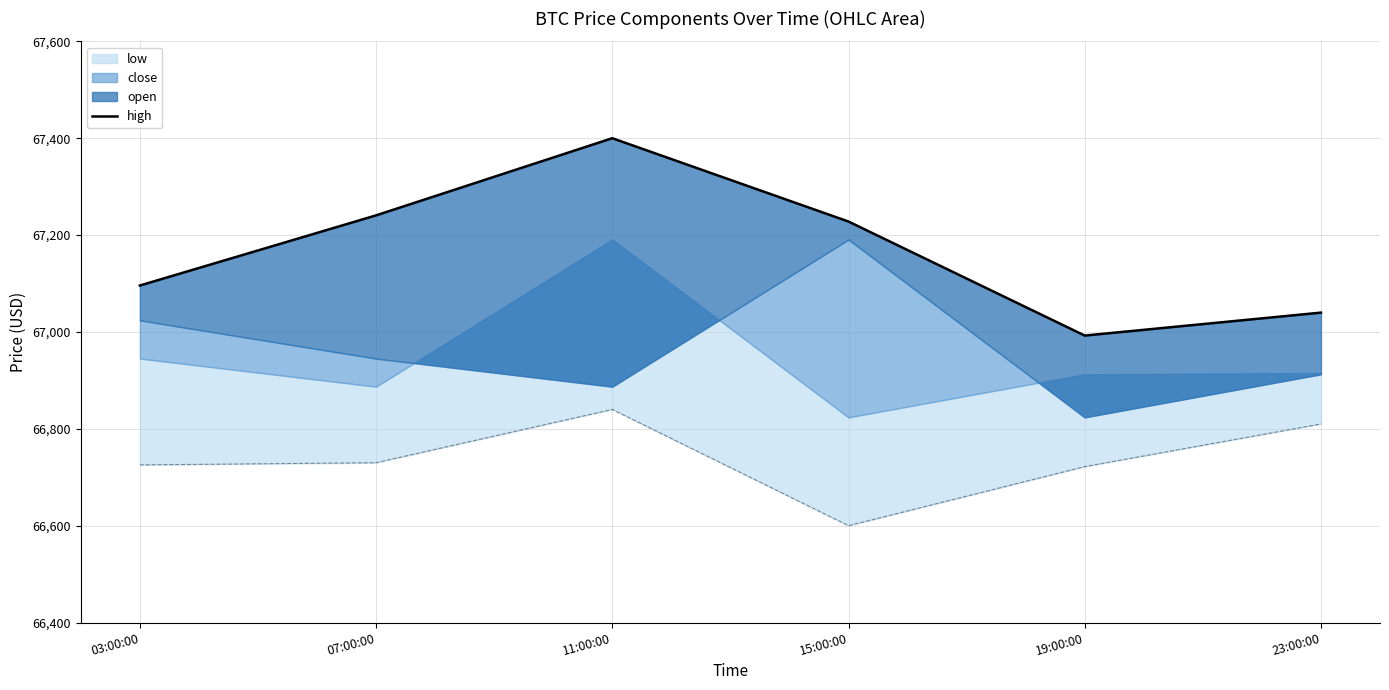

List the labels in order of value, smallest first.

19:00:00, 23:00:00, 03:00:00, 15:00:00, 07:00:00, 11:00:00